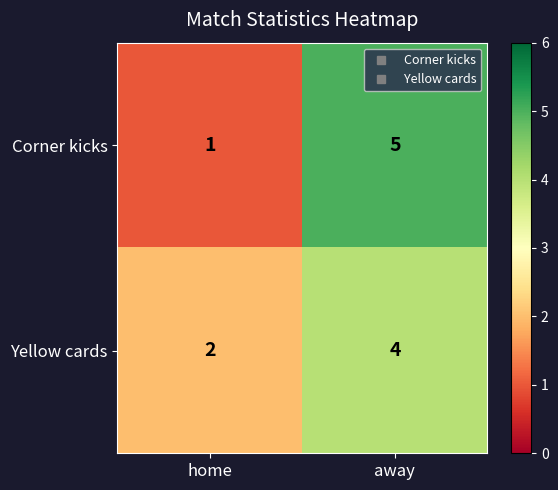

Is it true that Corner kicks equals 9 at away?

False